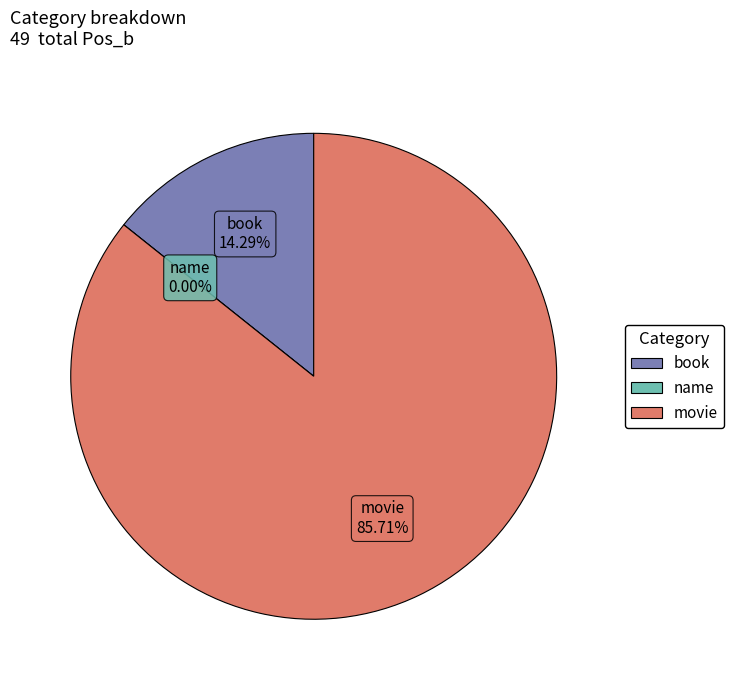

Which category has the biggest portion of the pie?

movie